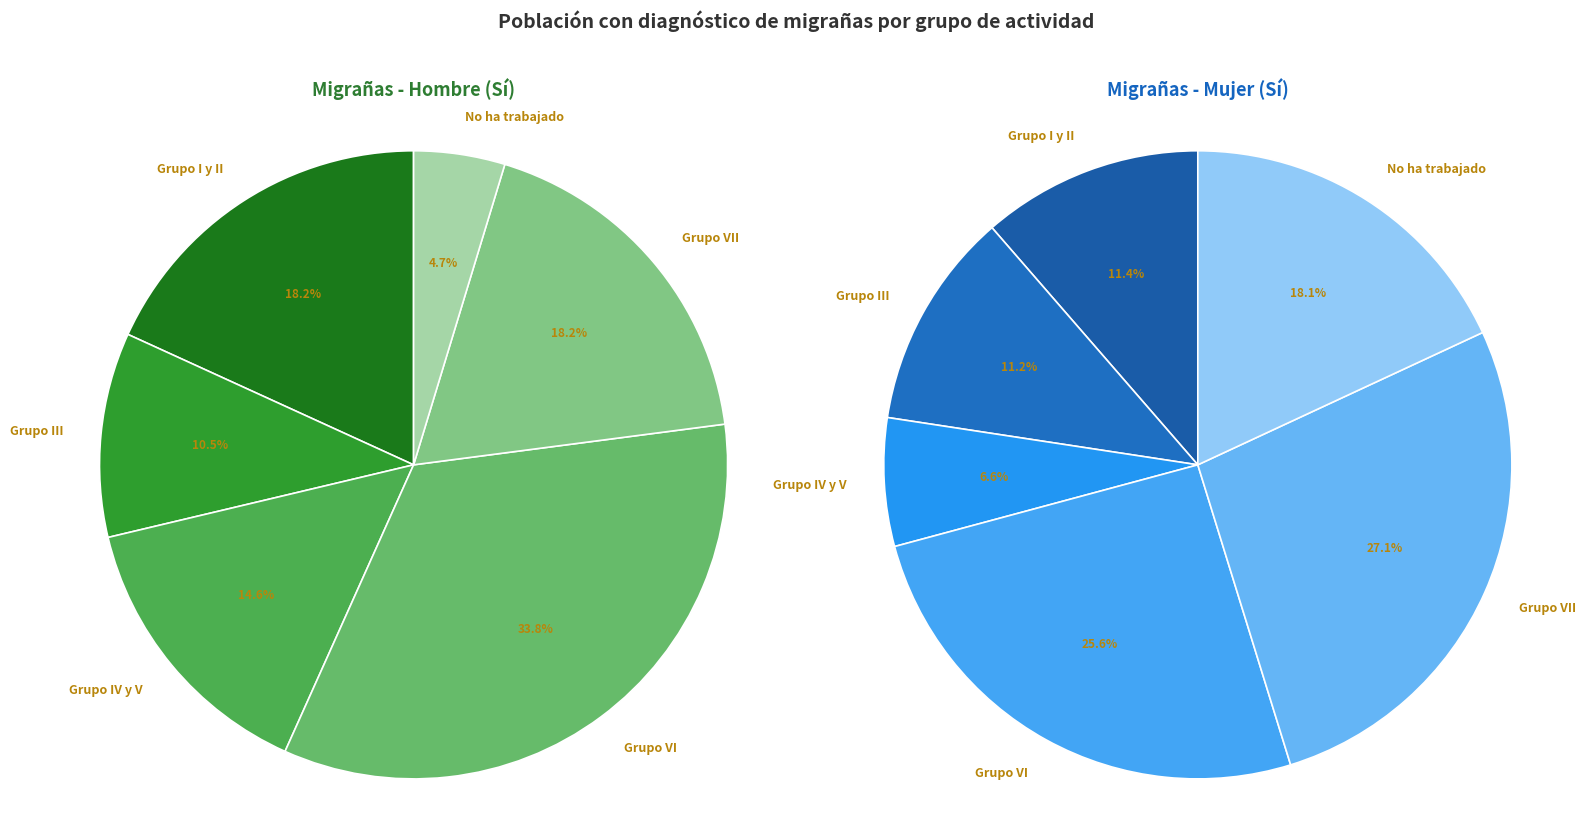

Which category has the smallest portion of the pie?

No ha trabajado